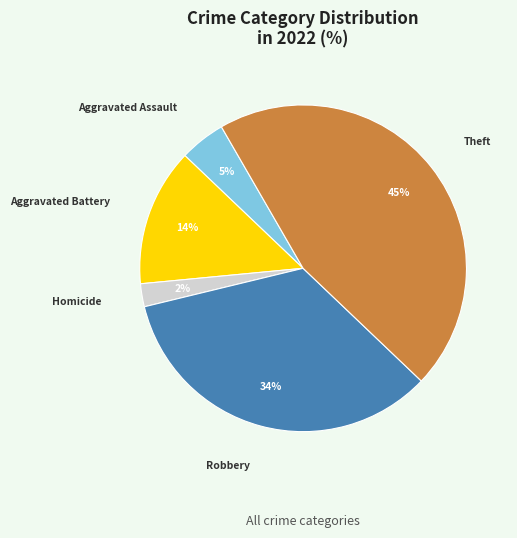

Count the number of slices in the pie.

5